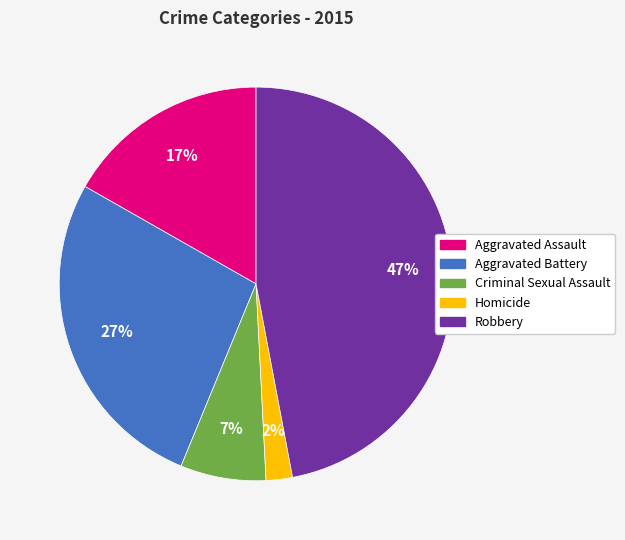

Which has a higher value, Criminal Sexual Assault or Aggravated Assault?

Aggravated Assault